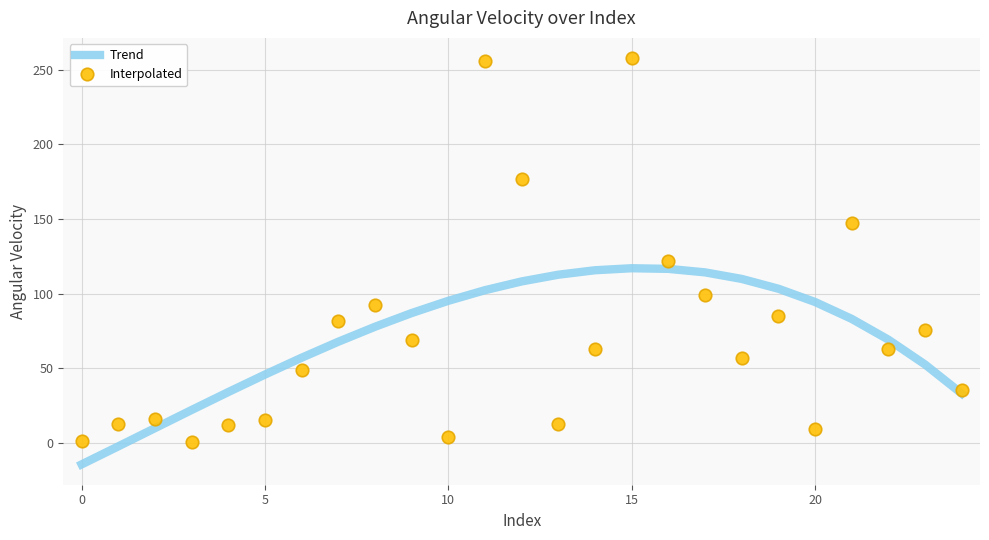

What is the highest value of the Trend series?

117.0